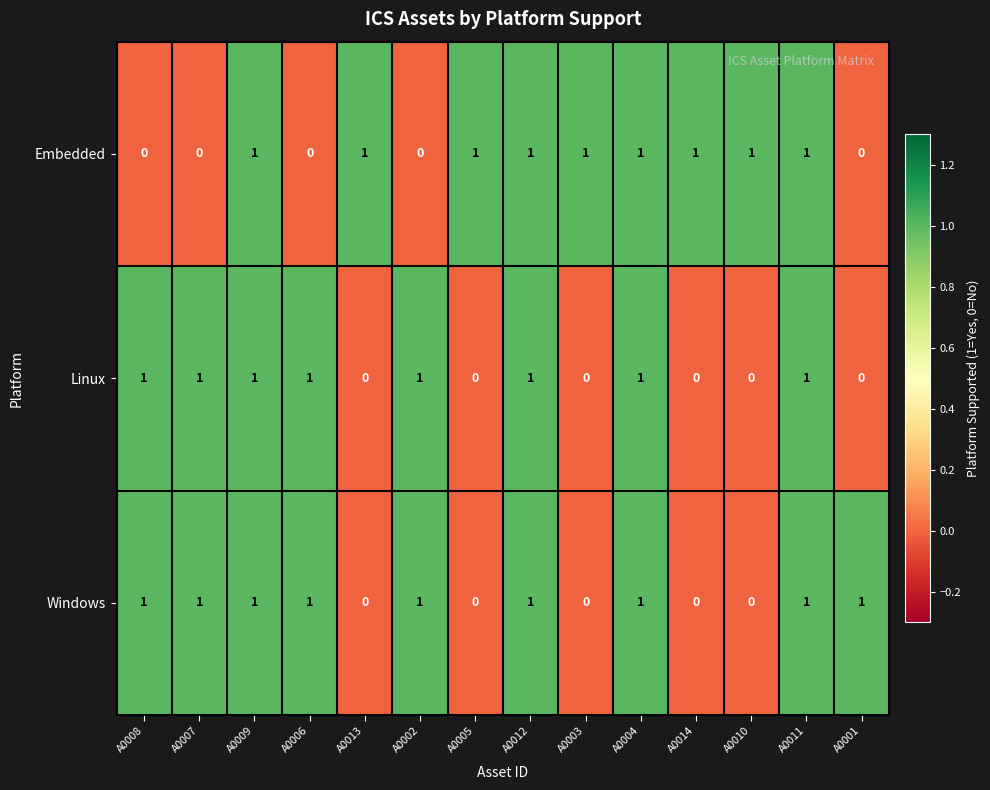

The Windows series shows 0 at A0003. True or false?

True